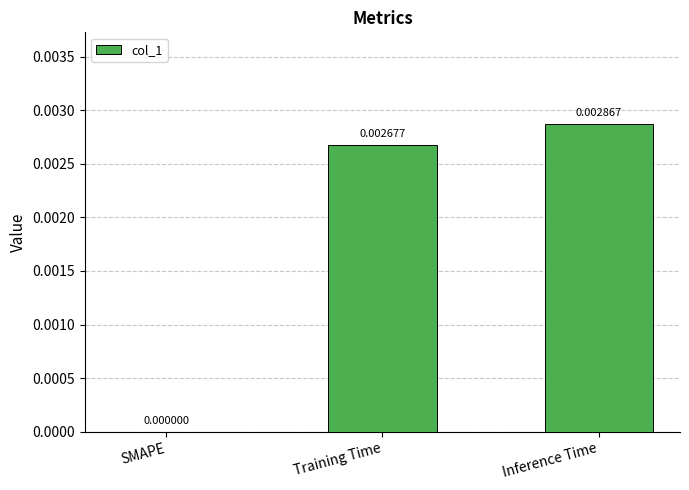

Is it true that the value at Inference Time is 0.0?

True